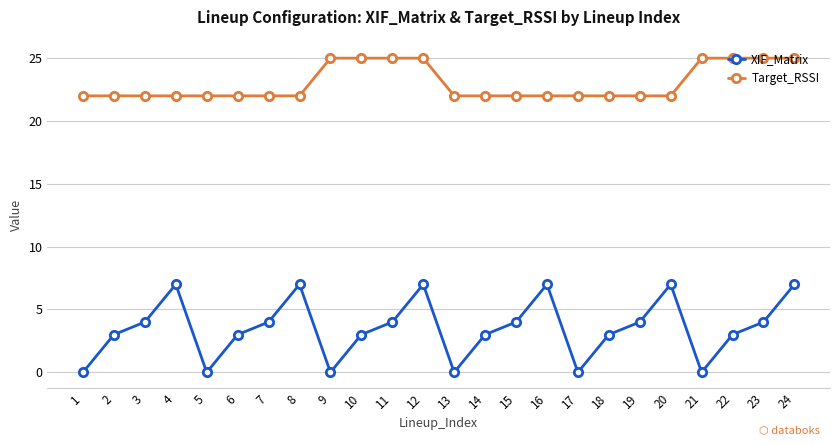

Is this an area chart (filled region under the line)?

No